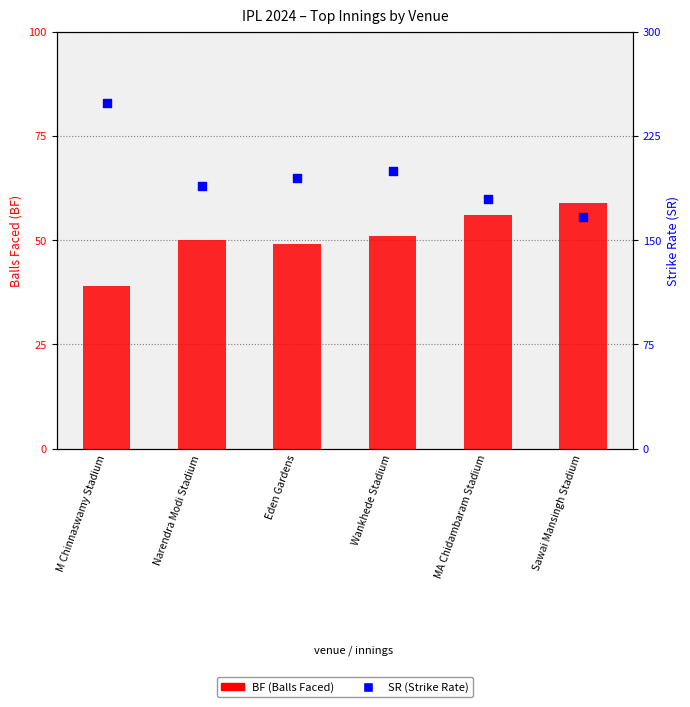

What are all the series names shown in the legend?

BF (Balls Faced), SR (Strike Rate)